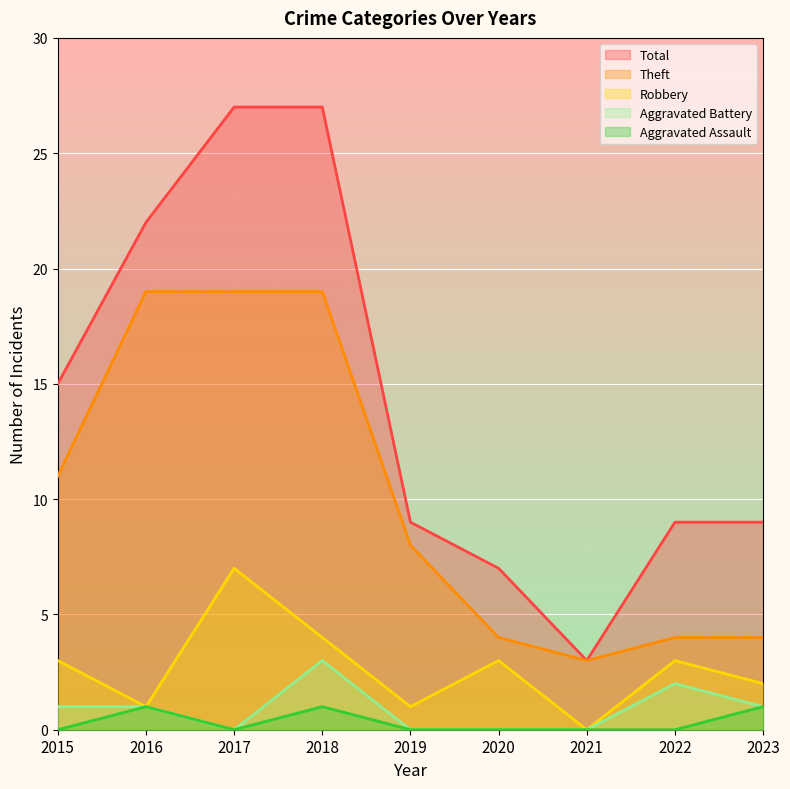

Which category has the lowest value in the Aggravated Assault series?

2015